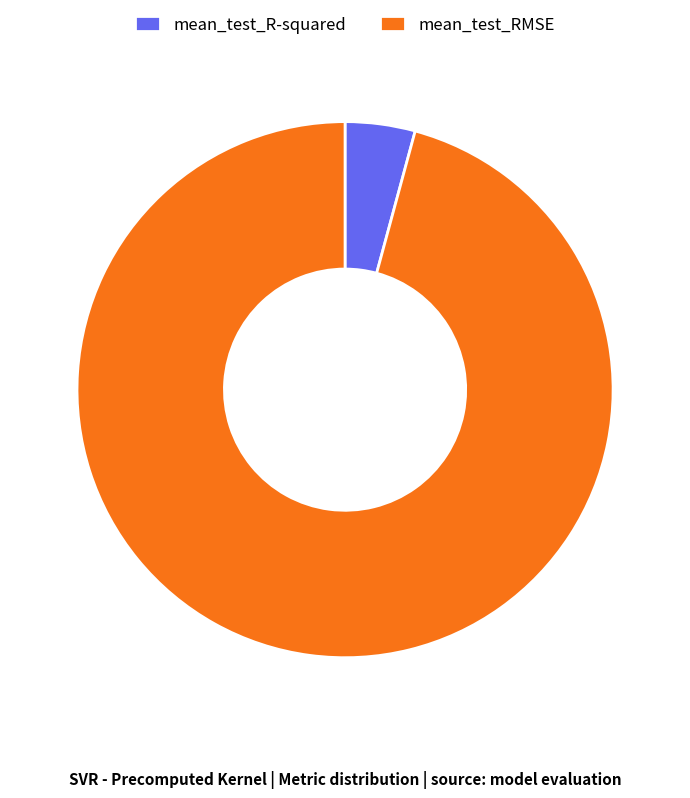

What is the smallest slice in the pie chart?

mean_test_R-squared